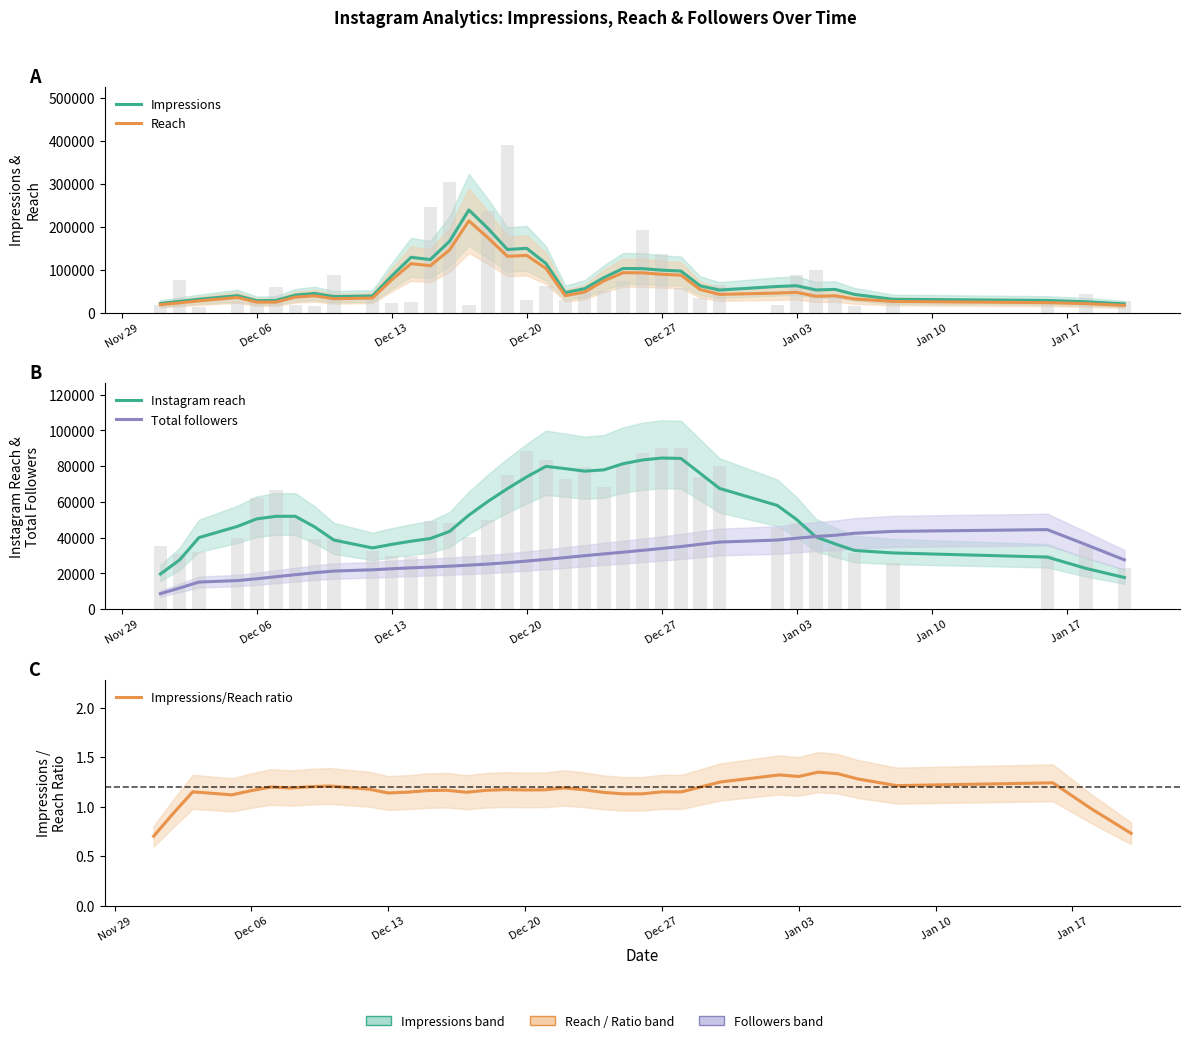

What is the approximate value of Reach at Dec 06?

22709.8